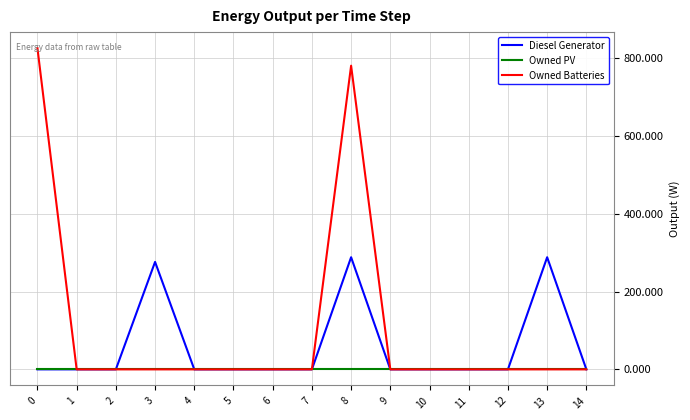

Is this an area chart (filled region under the line)?

No